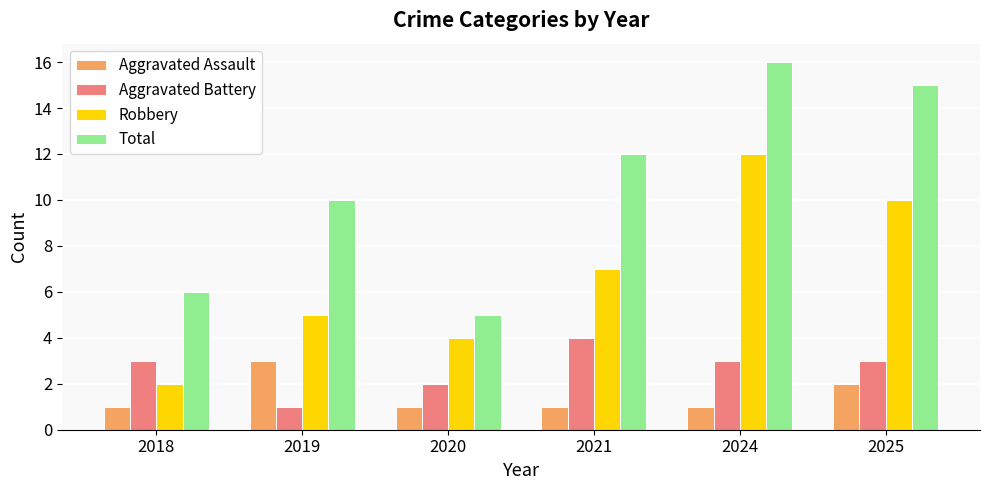

Is it true that Robbery equals 6 at 2025?

False